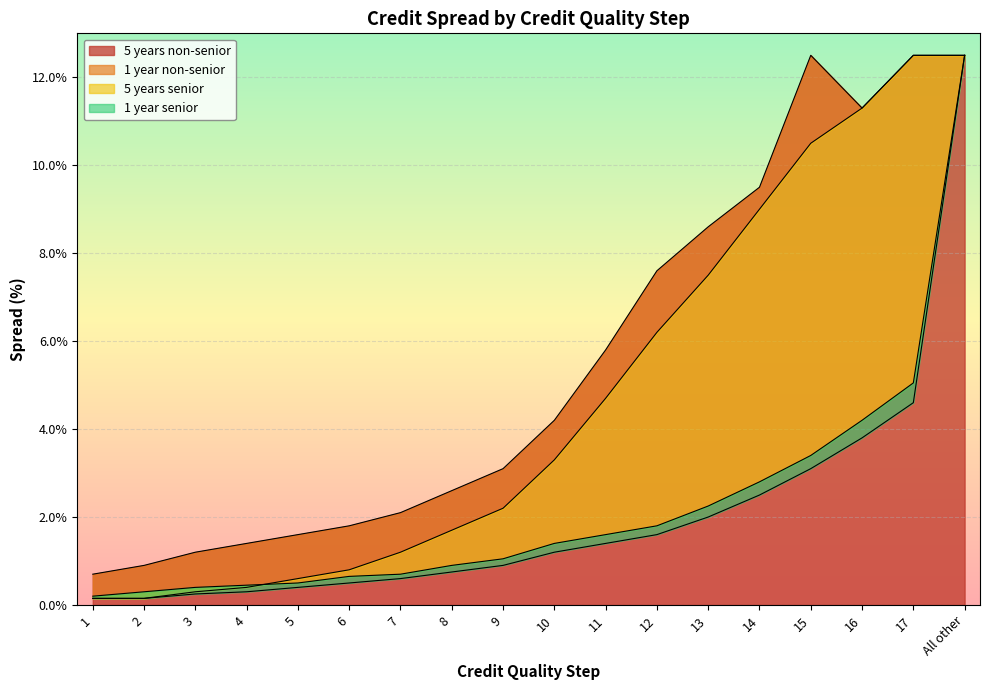

True or false: 1 year non-senior and 5 years non-senior intersect in this chart.

False